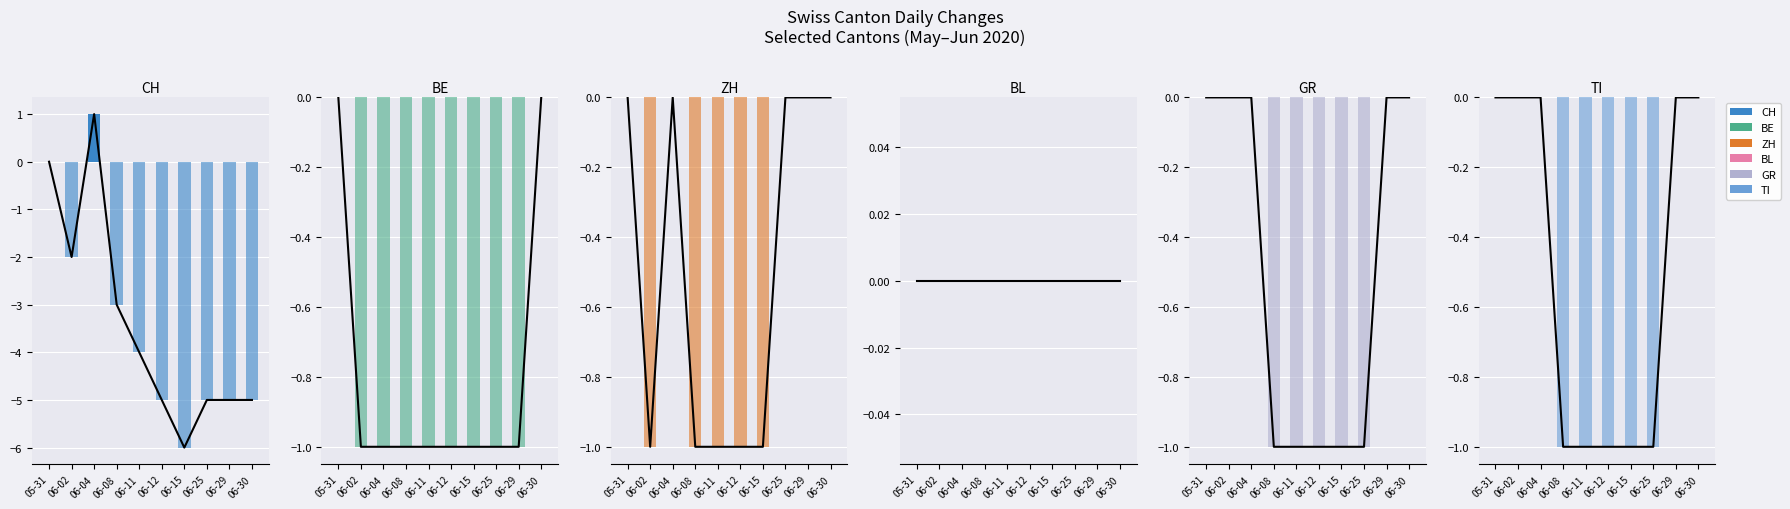

What are all the series names shown in the legend?

CH, BE, ZH, BL, GR, TI